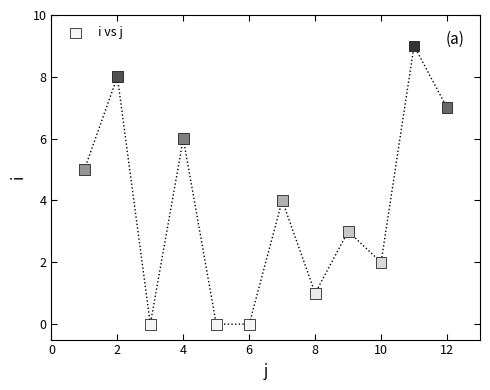

What is the range of Y values (max minus min)?

9